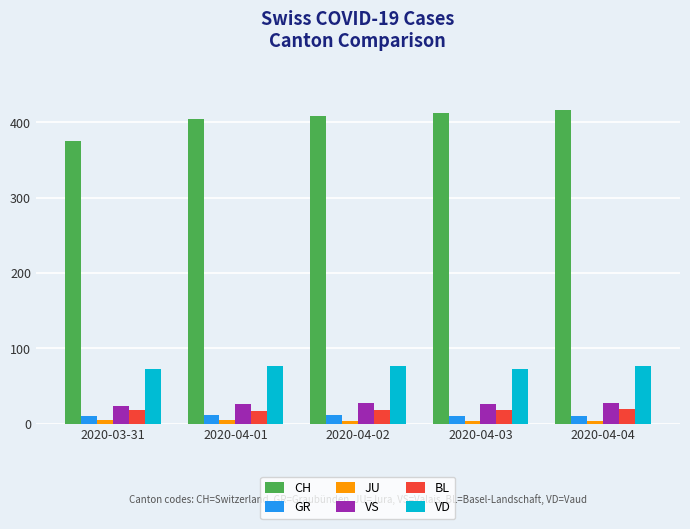

The value of CH at 2020-04-03 is 412. True or false?

True